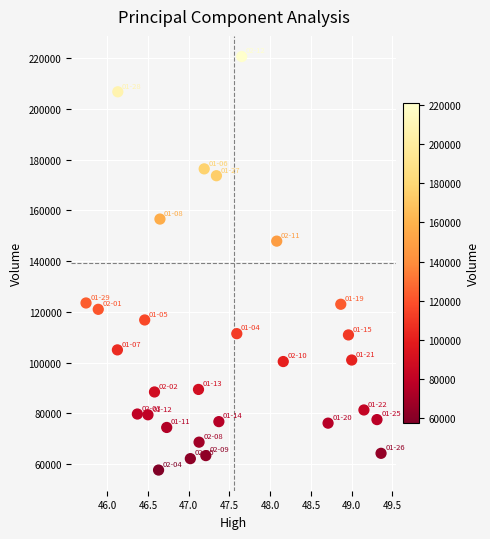

What Y value in the scatter plot is closest to 139150?

147900